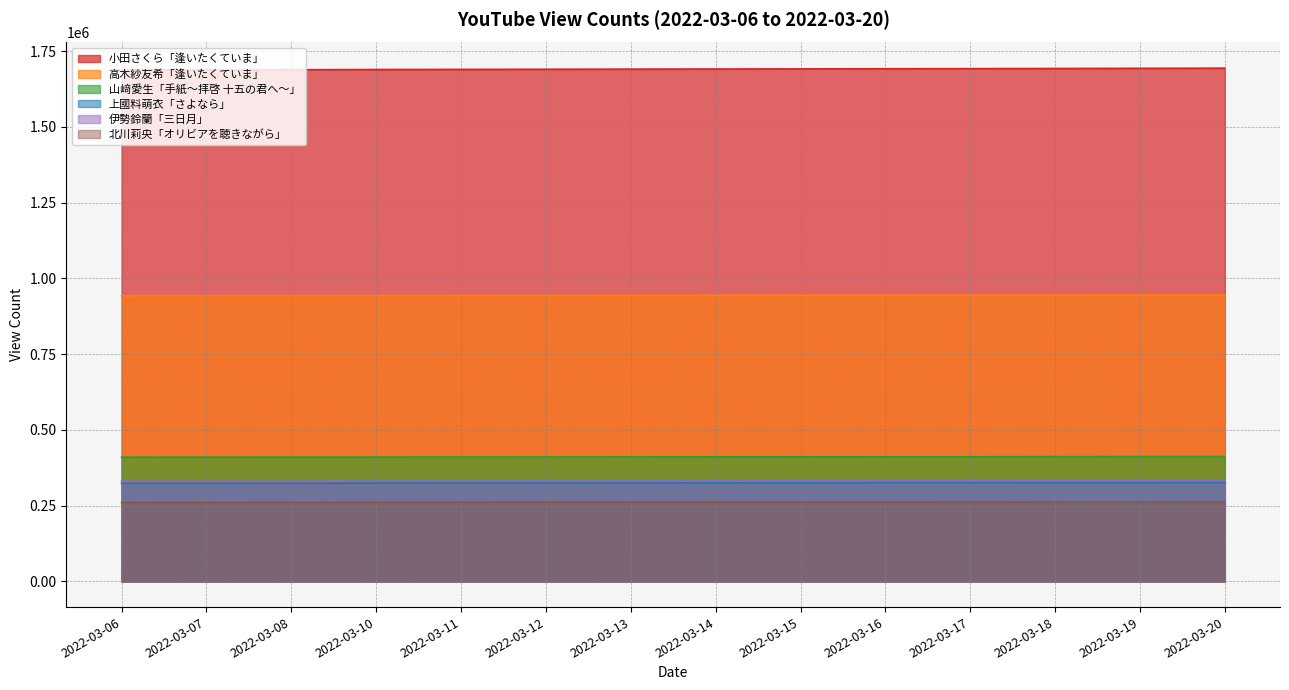

What is the greatest value displayed?

1693678